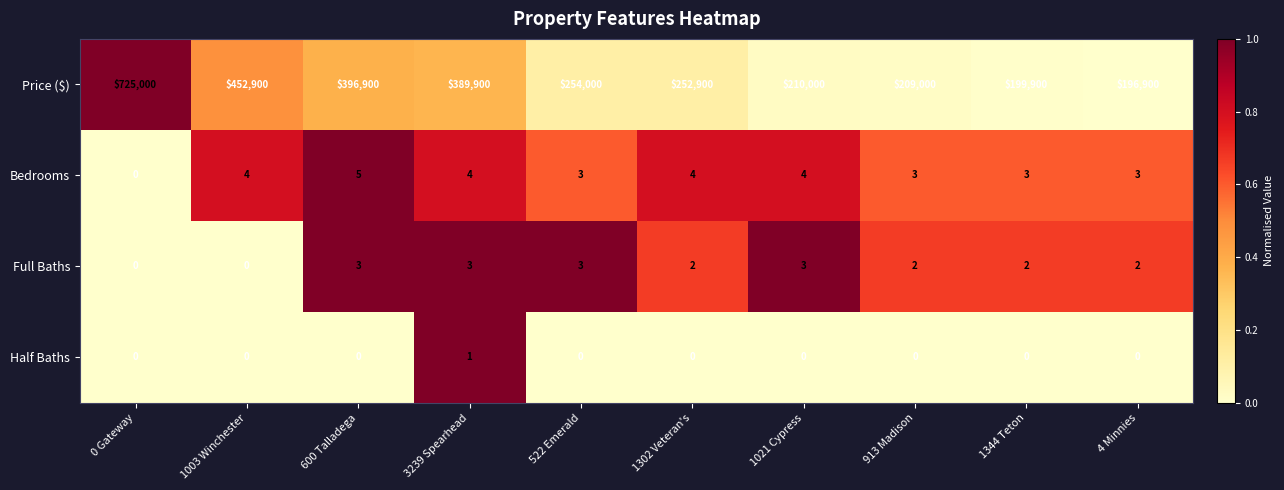

Is it true that Full Baths equals 2 at 1344 Teton?

True